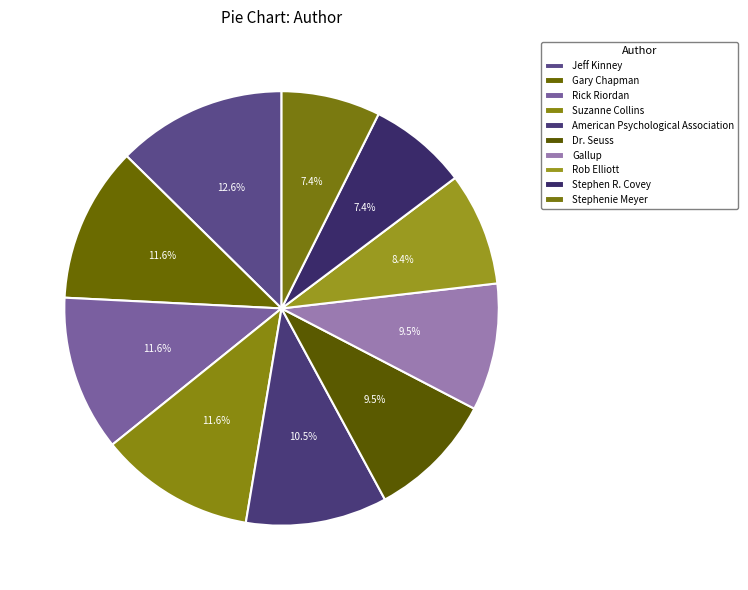

How many segments does this pie chart have?

10